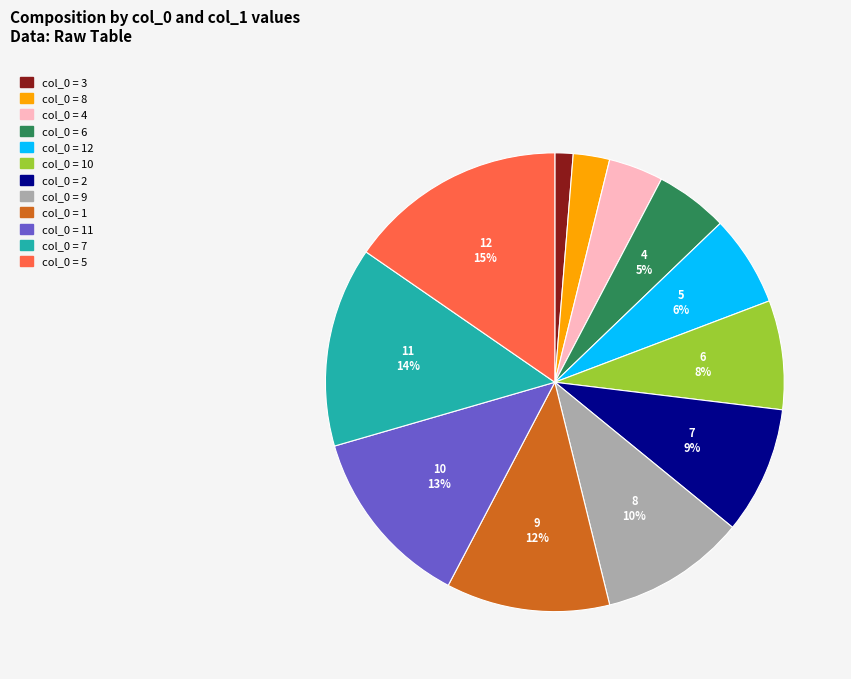

Is there a majority slice in this chart?

No